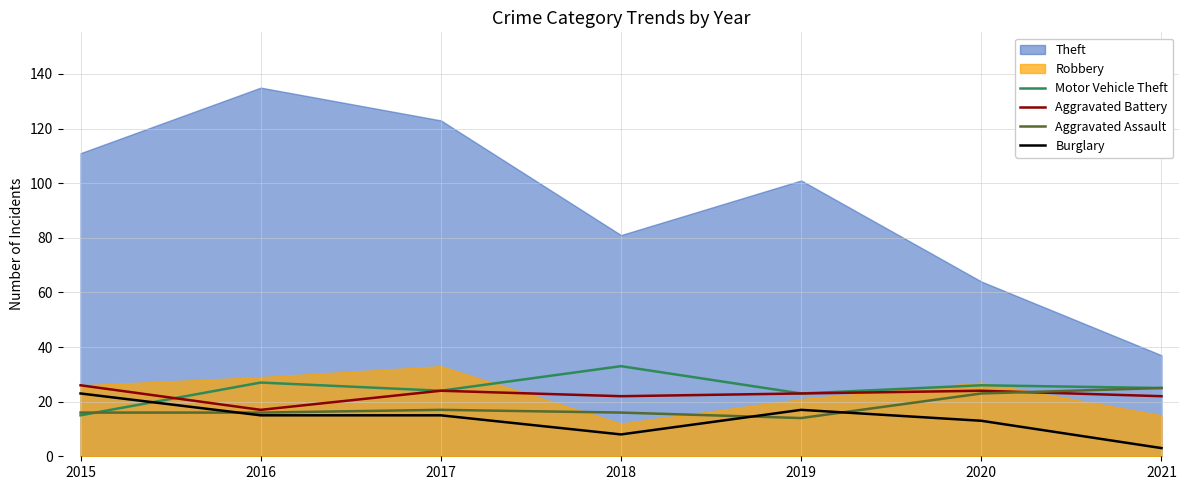

What is the approximate value of Burglary at 2016?

15